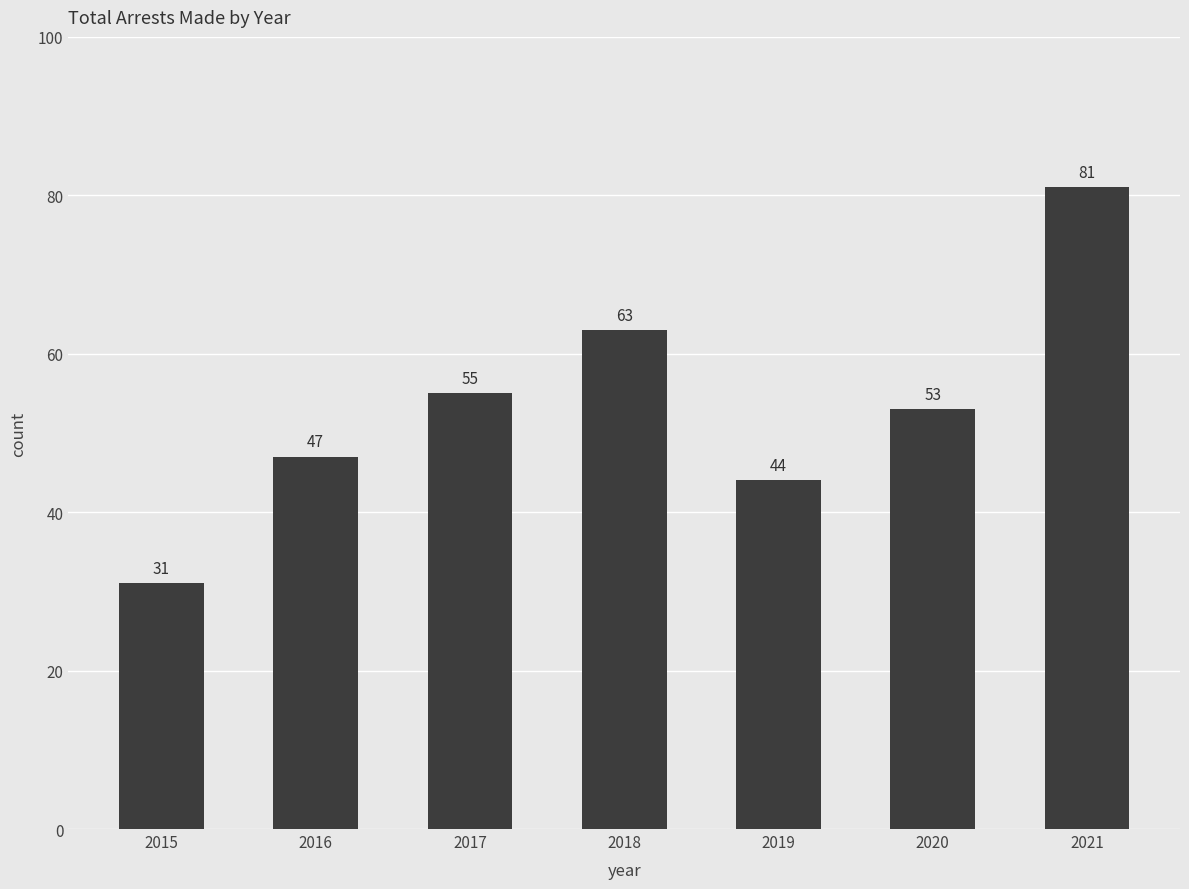

What is the greatest value displayed?

81